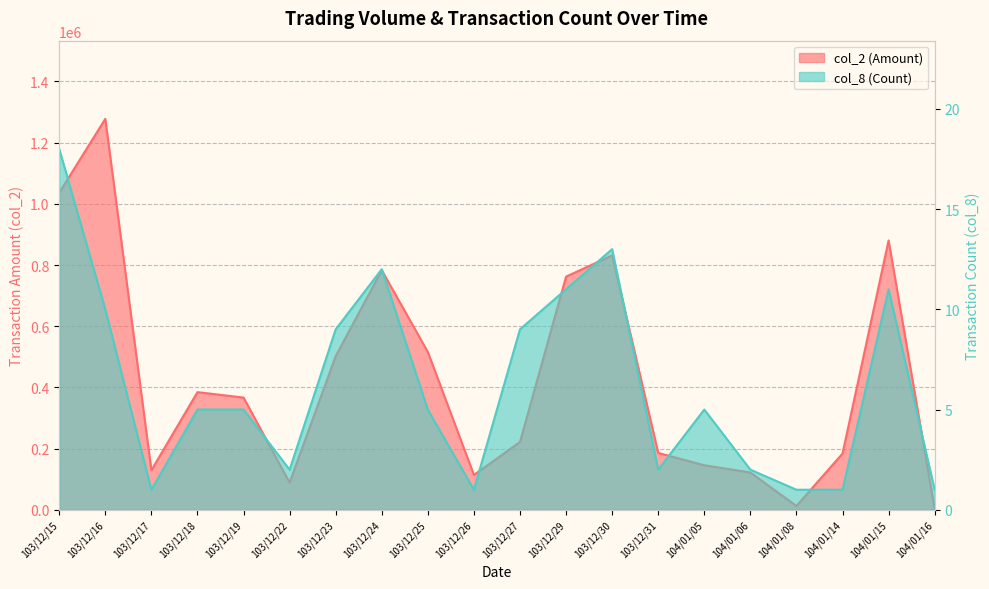

What position from the left is 103/12/27?

11